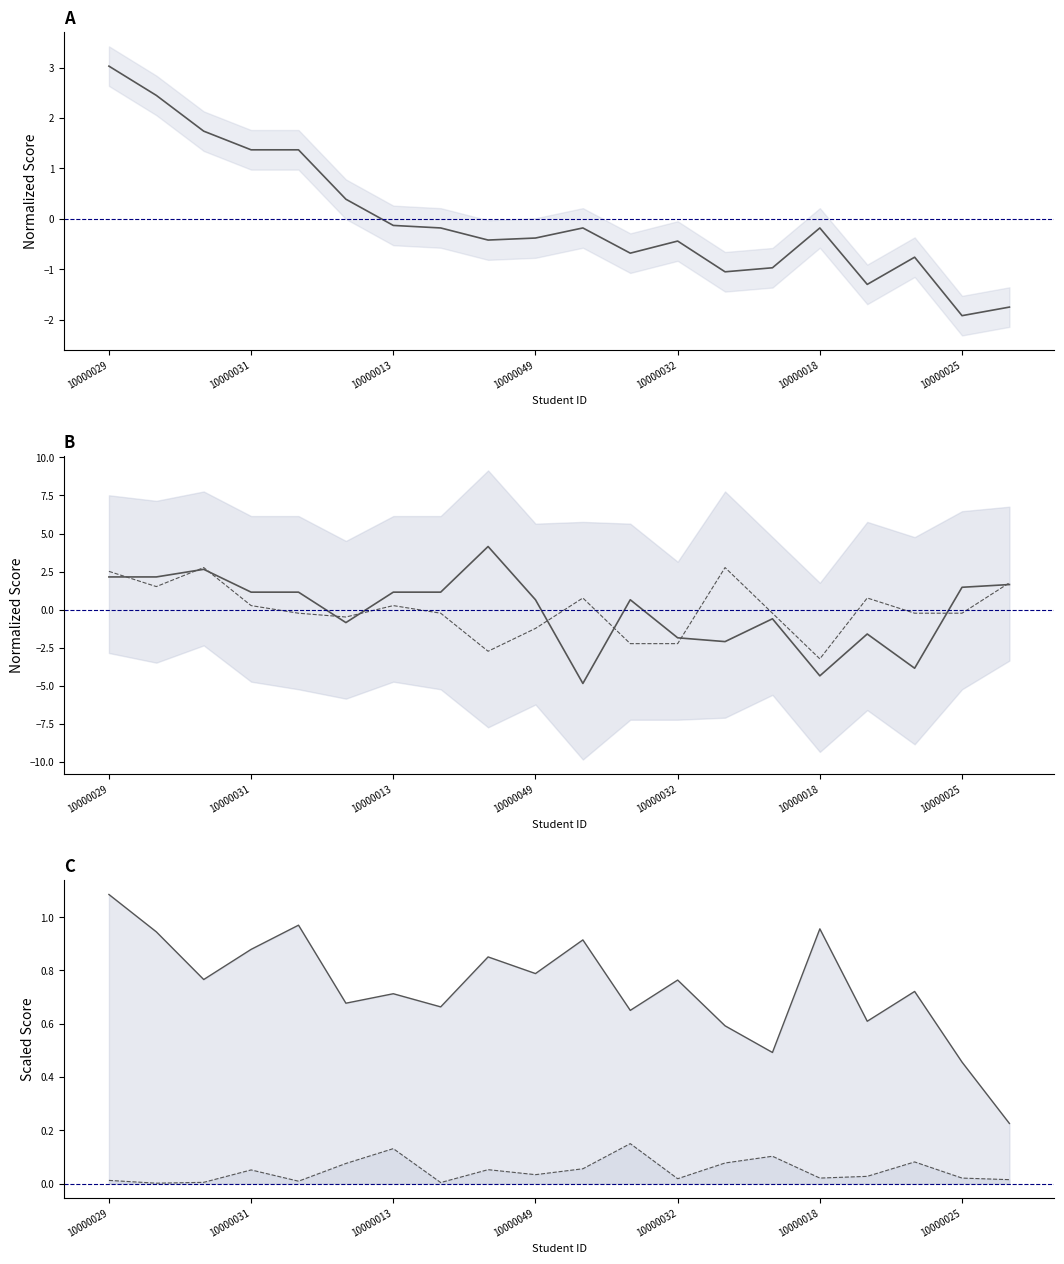

What is the difference between the maximum and second lowest values in the IA :applications series?

8.5